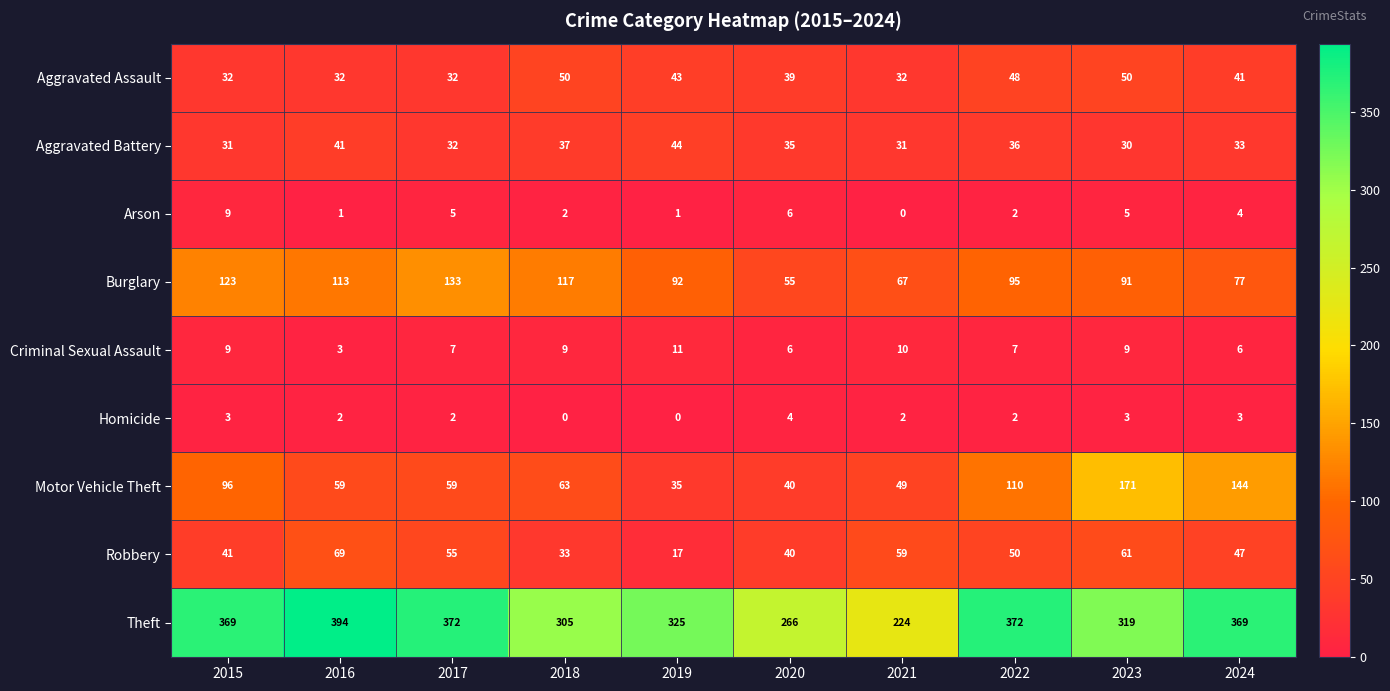

How many data points does each series have?

10